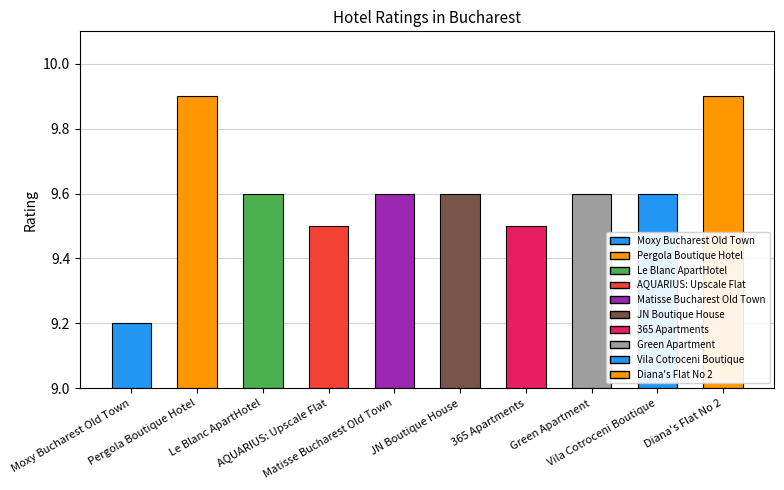

Rank the categories by value from highest to lowest.

Pergola Boutique Hotel, Diana's Flat No 2, Le Blanc ApartHotel, Matisse Bucharest Old Town, JN Boutique House, Green Apartment, Vila Cotroceni Boutique, AQUARIUS: Upscale Flat, 365 Apartments, Moxy Bucharest Old Town